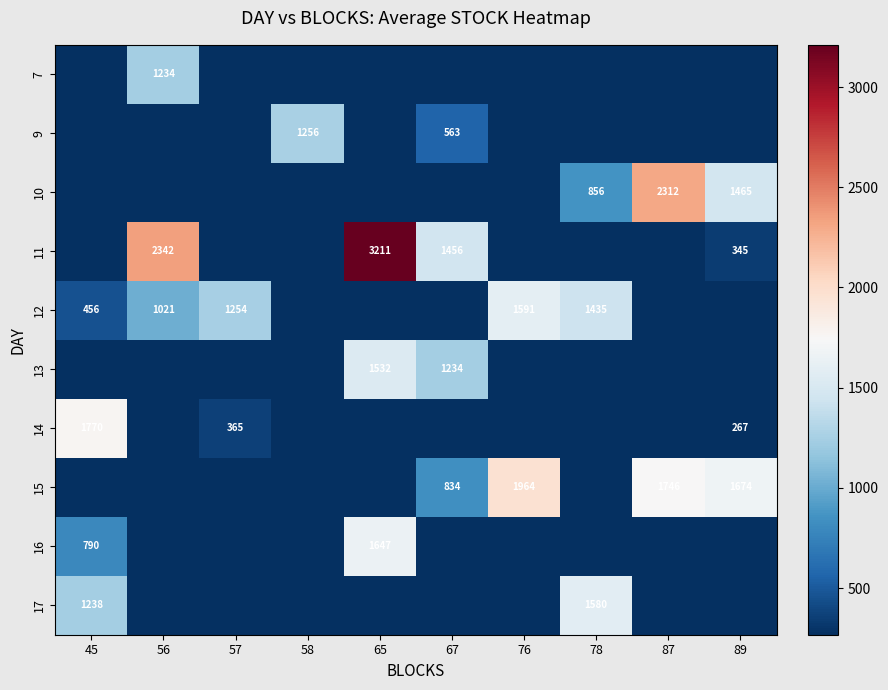

What is the maximum value shown in the chart?

3211.0